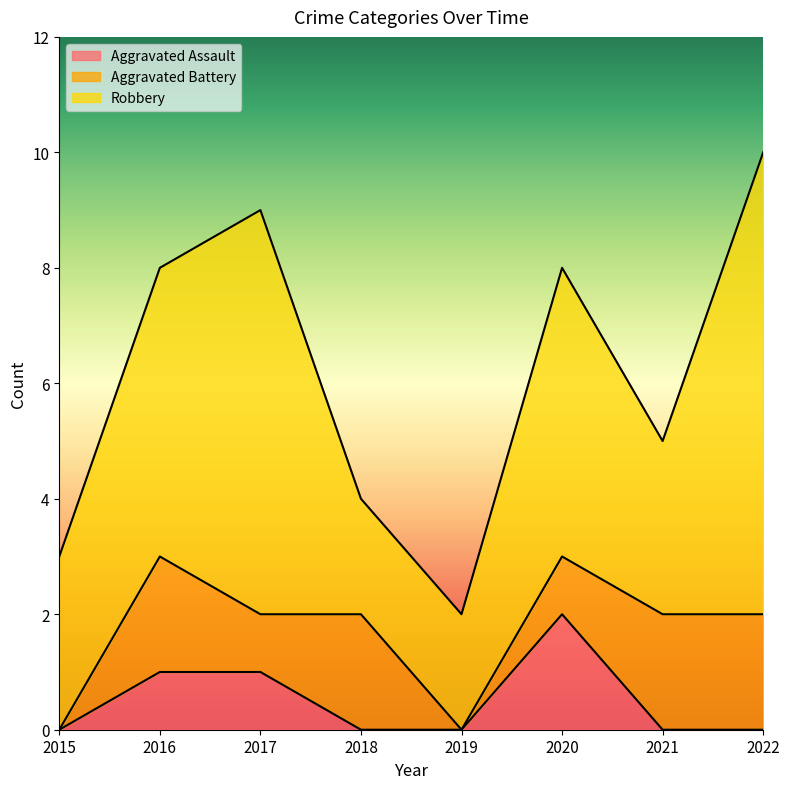

At which category is the sum across all series the highest?

2022